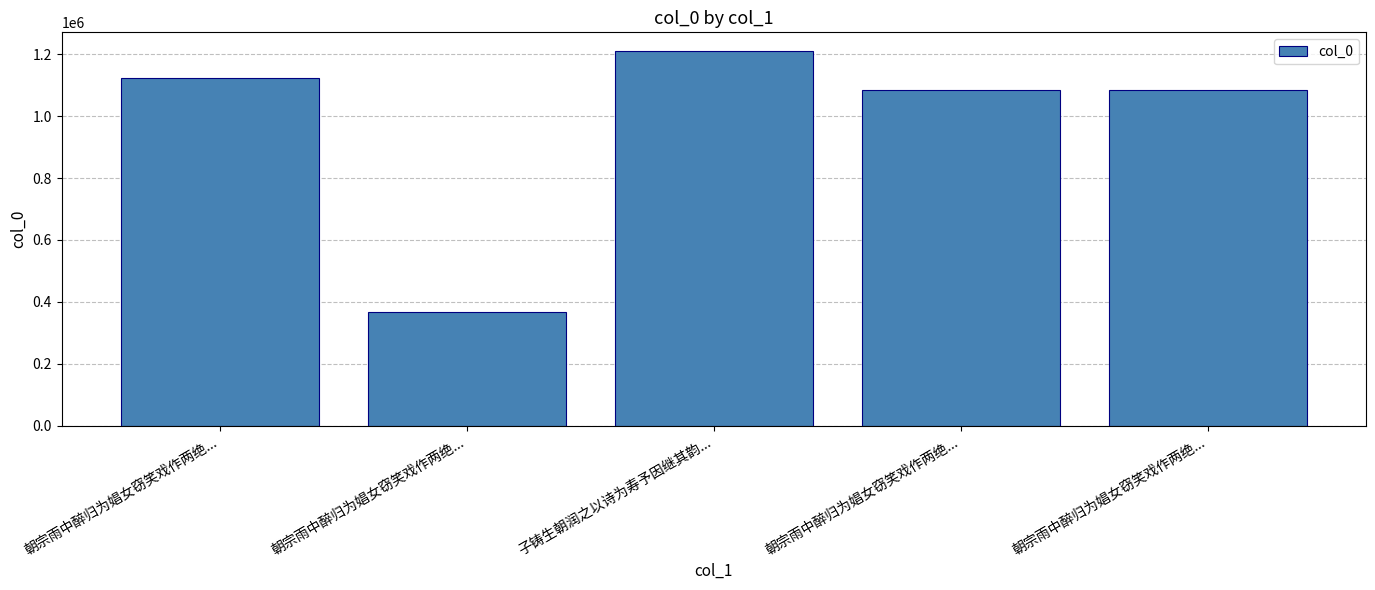

How many series are shown in this chart?

1